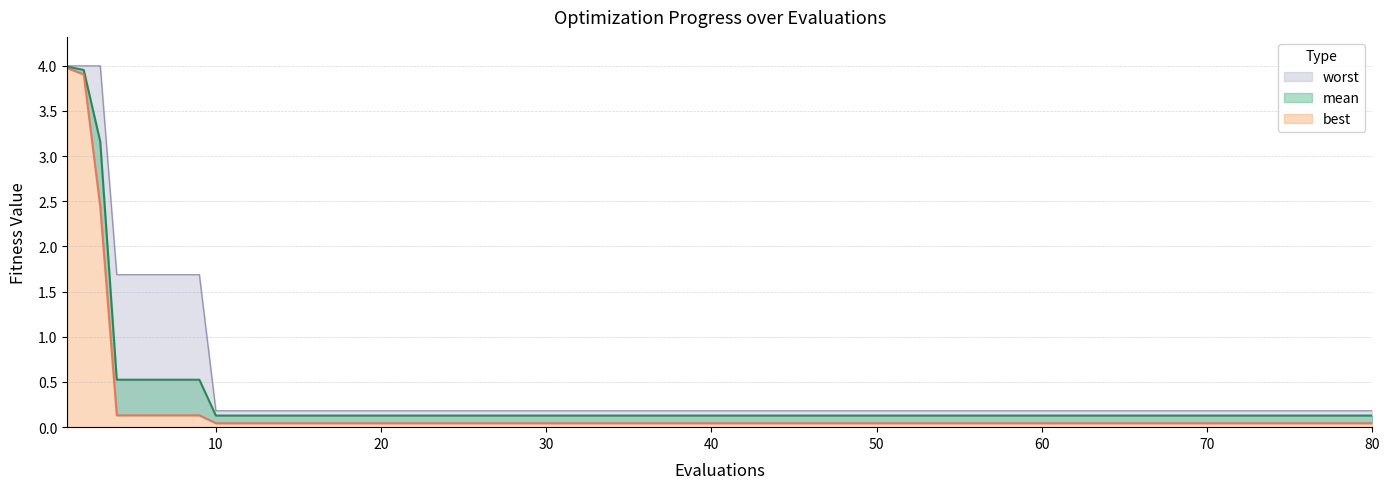

Reading left to right, extract all data points from this chart.

mean: 1=4.0	2=4.0	3=3.2	4=0.5	5=0.5	6=0.5	7=0.5	8=0.5	9=0.5	10=0.1	15=0.1	20=0.1	25=0.1	30=0.1	35=0.1	40=0.1	50=0.1	60=0.1	70=0.1	80=0.1
best: 1=4.0	2=3.9	3=2.4	4=0.1	5=0.1	6=0.1	7=0.1	8=0.1	9=0.1	10=0.0	15=0.0	20=0.0	25=0.0	30=0.0	35=0.0	40=0.0	50=0.0	60=0.0	70=0.0	80=0.0
worst: 1=4.0	2=4.0	3=4.0	4=1.7	5=1.7	6=1.7	7=1.7	8=1.7	9=1.7	10=0.2	15=0.2	20=0.2	25=0.2	30=0.2	35=0.2	40=0.2	50=0.2	60=0.2	70=0.2	80=0.2